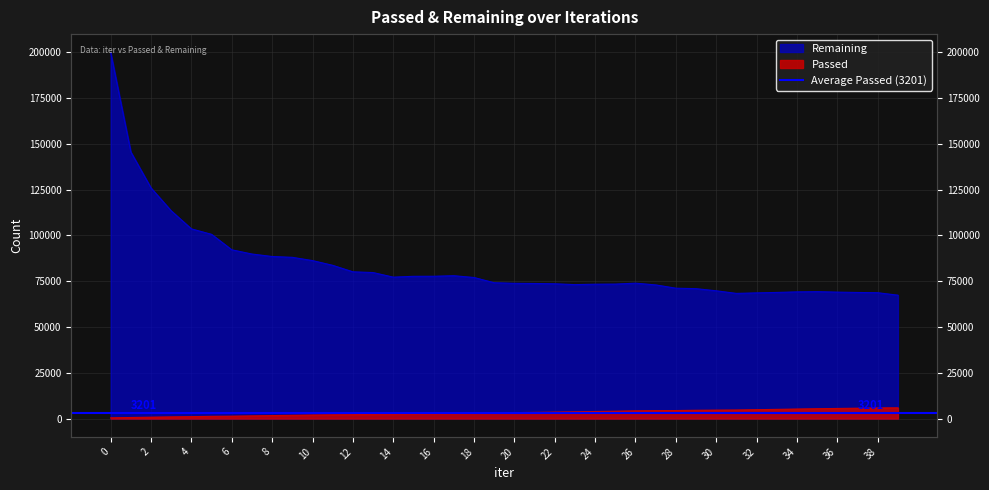

The Remaining series shows 68714 at 38. True or false?

True